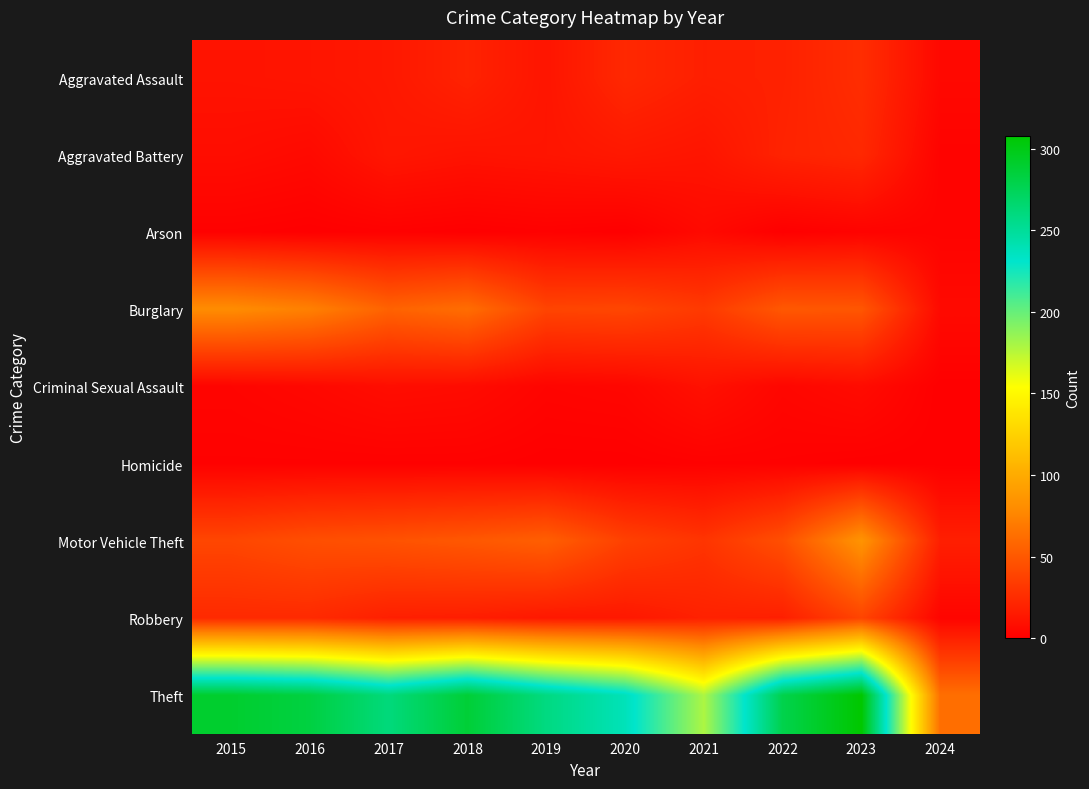

How many categories are shown in the chart?

10